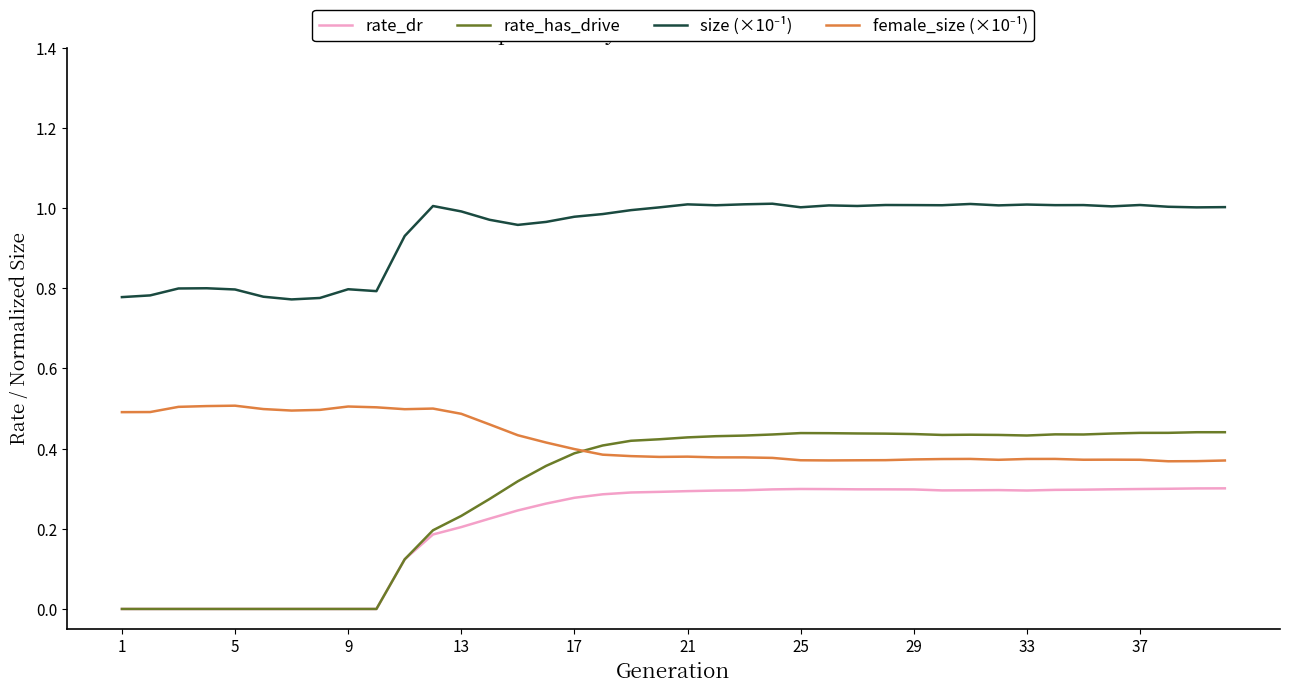

Which series has the widest spread of values?

rate_has_drive